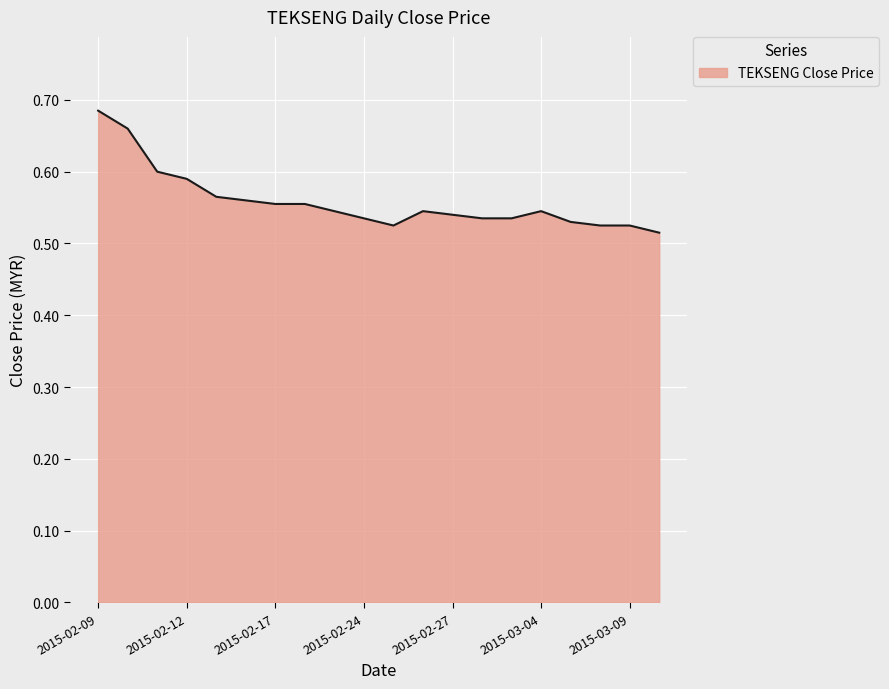

What is the average value?

0.6